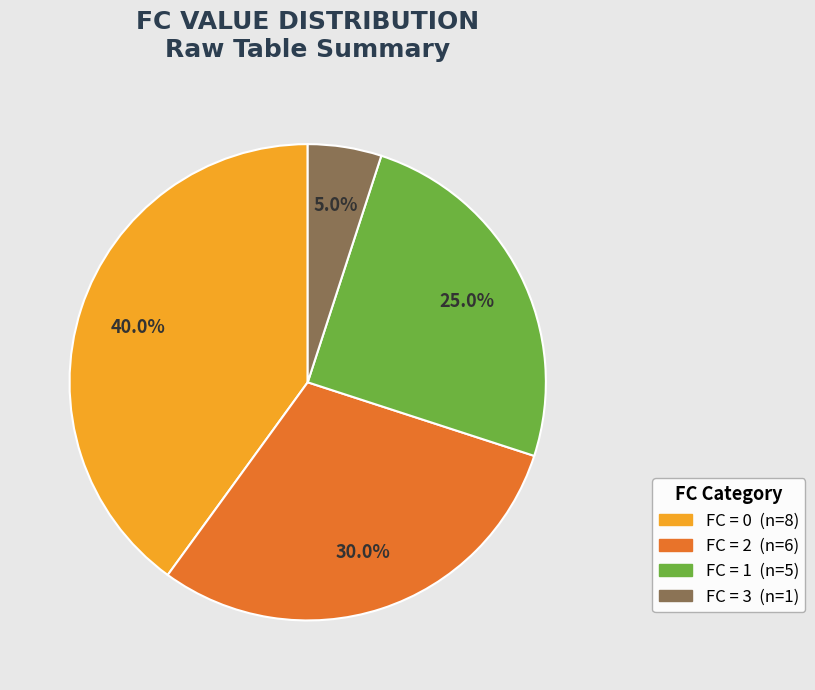

Is there any slice that represents more than half of the pie?

No